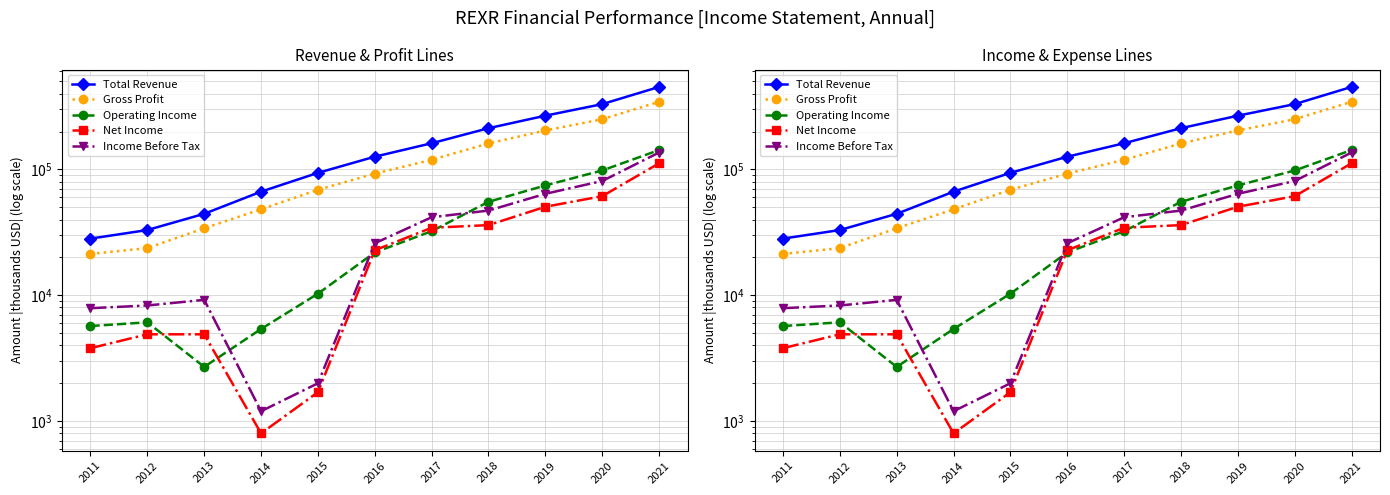

What is the total value across all series at 2021?

1187200